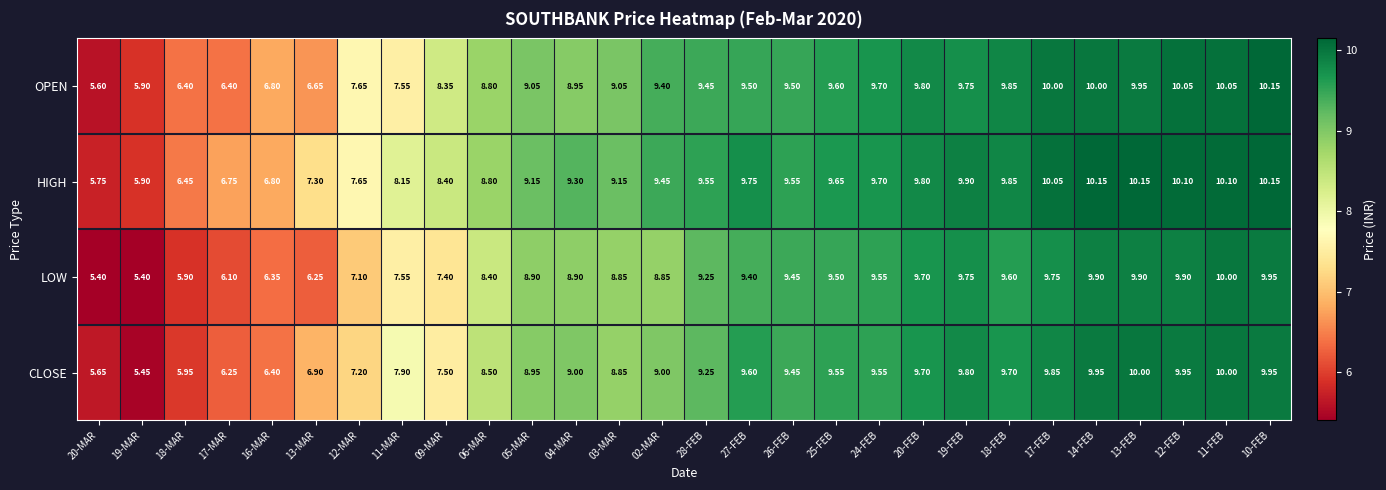

Which series has the widest spread of values?

LOW